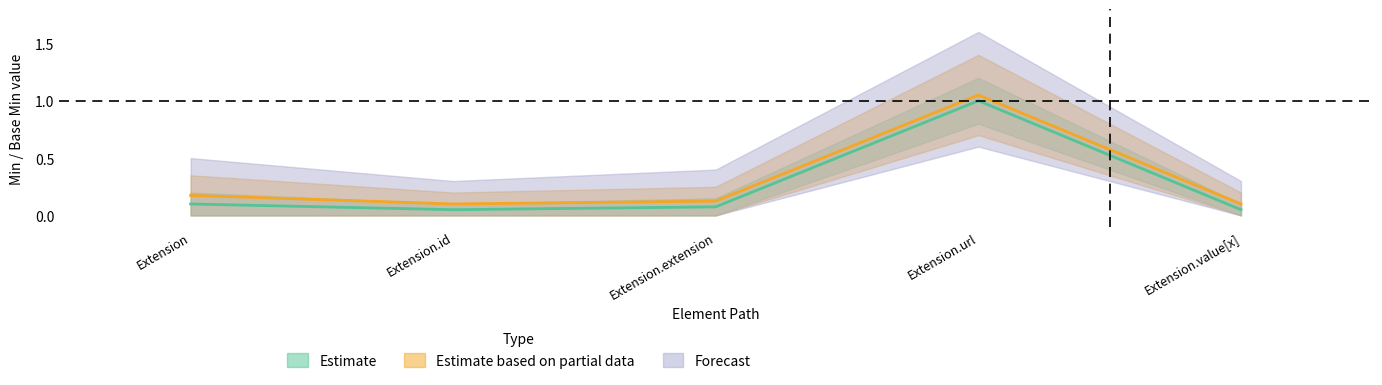

True or false: Base Min has a value of 0.2 at Extension.

True